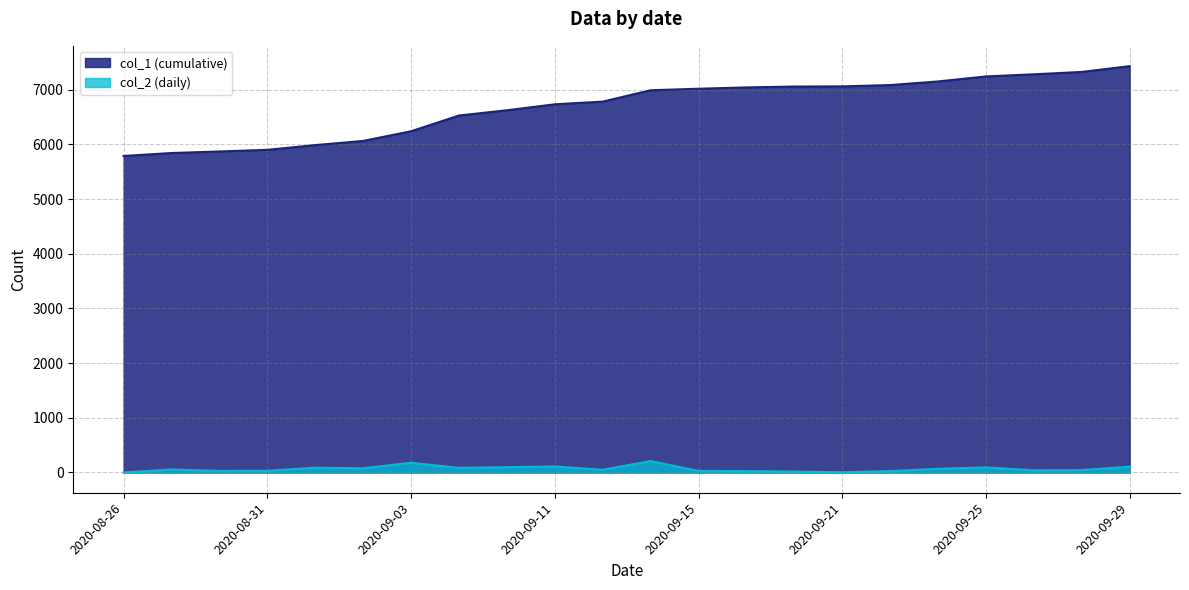

Reading left to right, list all the values displayed in this chart.

col_1 (cumulative): 2020-08-26=5789	2020-08-27=5843	2020-08-28=5871	2020-08-31=5901	2020-09-01=5988	2020-09-02=6064	2020-09-03=6241	2020-09-07=6529	2020-09-08=6625	2020-09-11=6734	2020-09-12=6783	2020-09-14=6991	2020-09-15=7019	2020-09-16=7043	2020-09-20=7059	2020-09-21=7062	2020-09-22=7086	2020-09-23=7152	2020-09-25=7244	2020-09-26=7283	2020-09-28=7326	2020-09-29=7432
col_2 (daily): 2020-08-26=0	2020-08-27=54	2020-08-28=28	2020-08-31=30	2020-09-01=87	2020-09-02=76	2020-09-03=177	2020-09-07=84	2020-09-08=96	2020-09-11=109	2020-09-12=49	2020-09-14=208	2020-09-15=28	2020-09-16=24	2020-09-20=16	2020-09-21=3	2020-09-22=24	2020-09-23=66	2020-09-25=92	2020-09-26=39	2020-09-28=43	2020-09-29=106